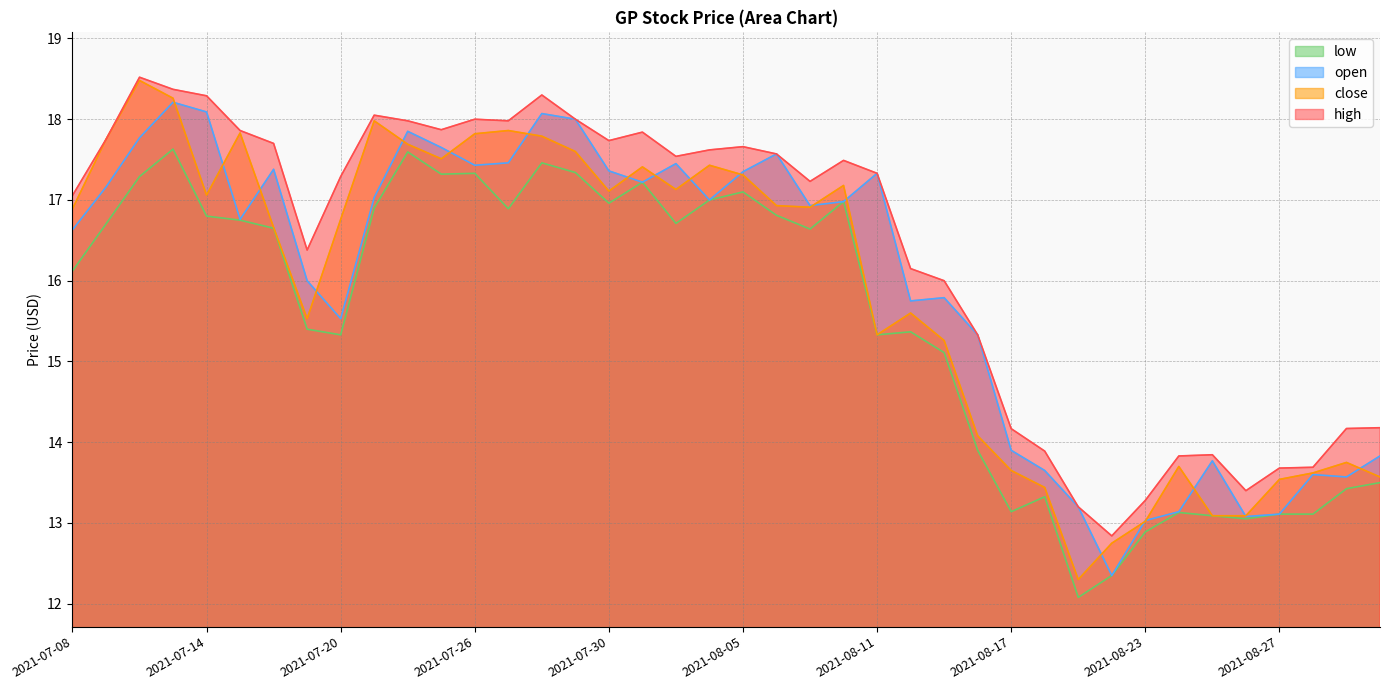

True or false: low and high intersect in this chart.

False